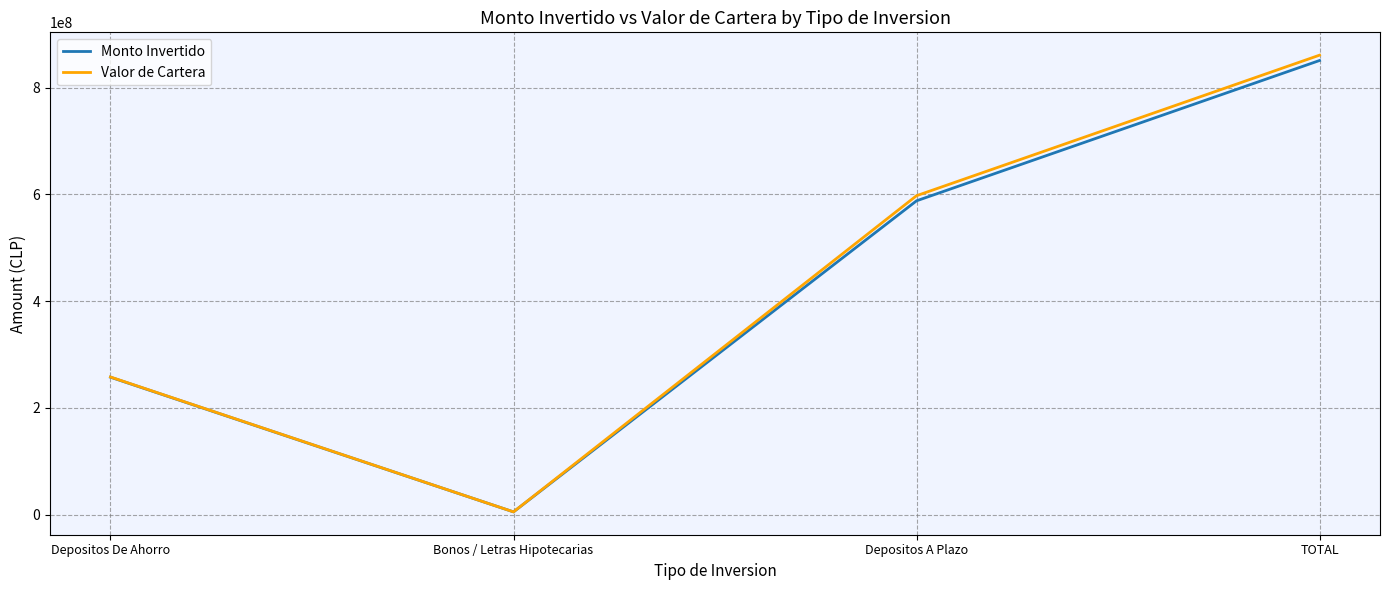

What is the difference between the maximum and minimum values in the Valor de Cartera series?

855307538.2